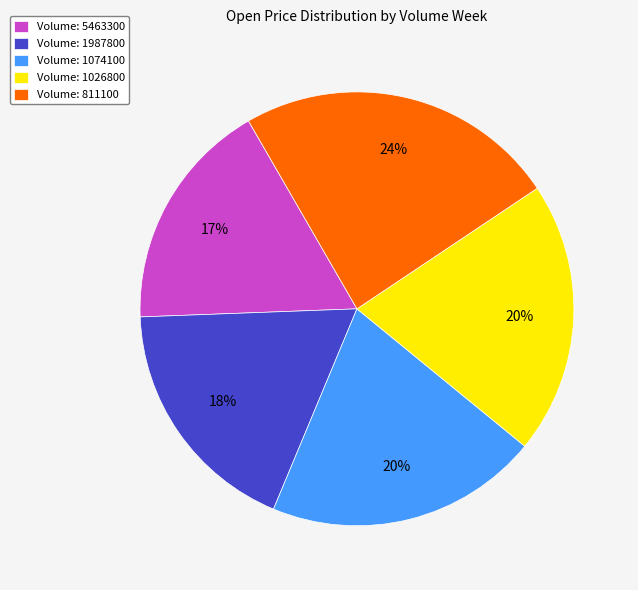

What percentage is the Volume: 1074100 slice, to the nearest percent?

20%